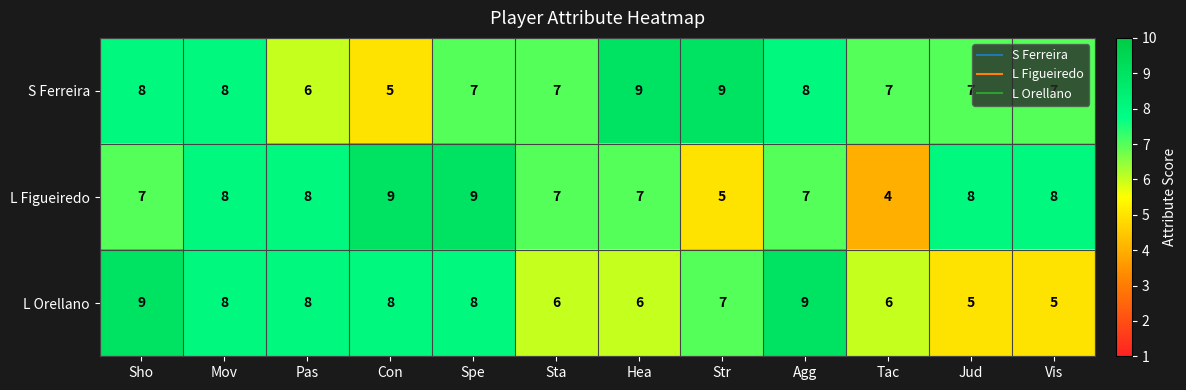

What is the total value across all series at Hea?

22